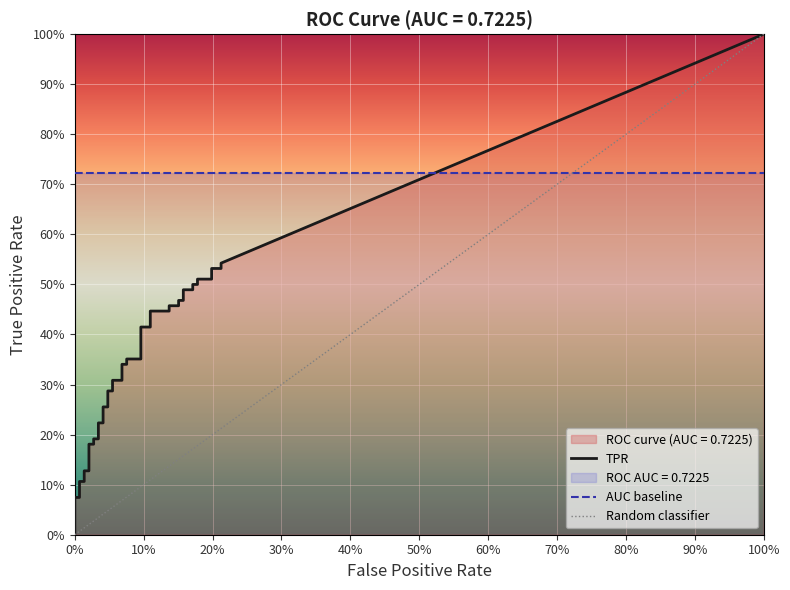

Is the value of fpr at 9 greater than the value of tpr at 21?

No